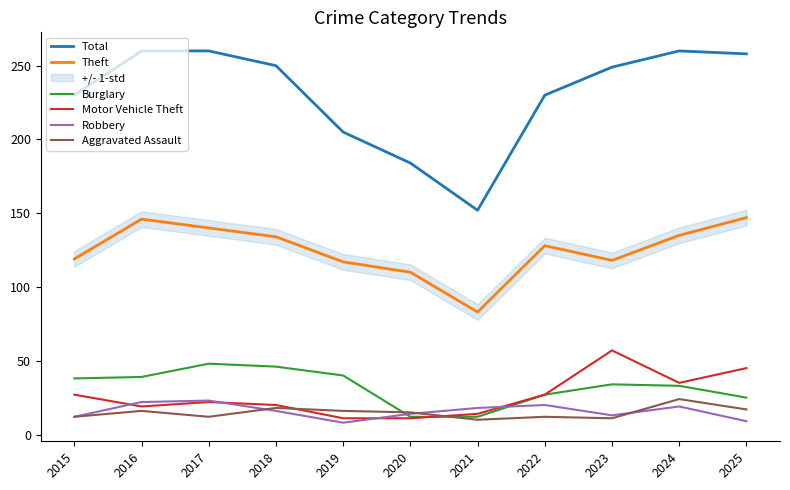

Which series has the largest range (max minus min)?

Total